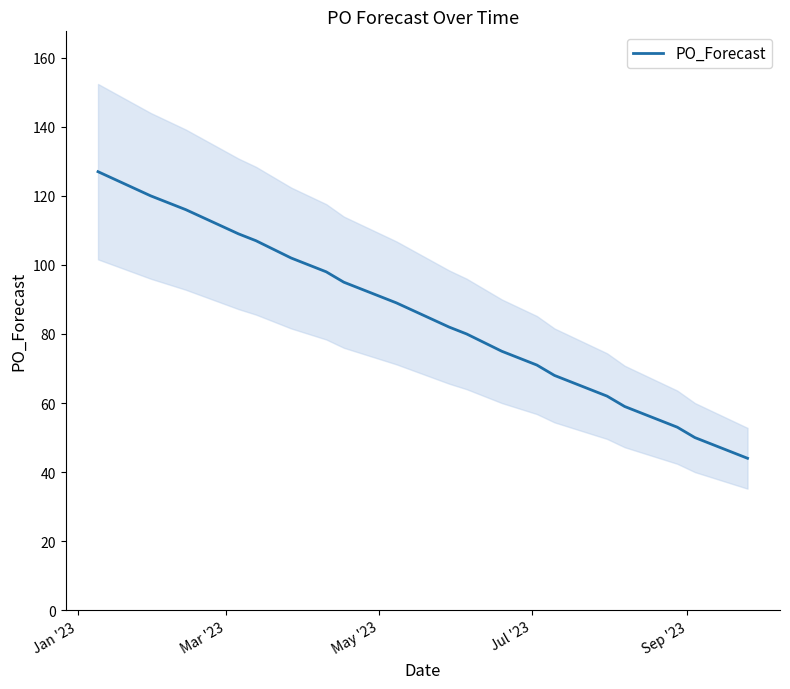

What is the difference between the maximum and minimum values?

83